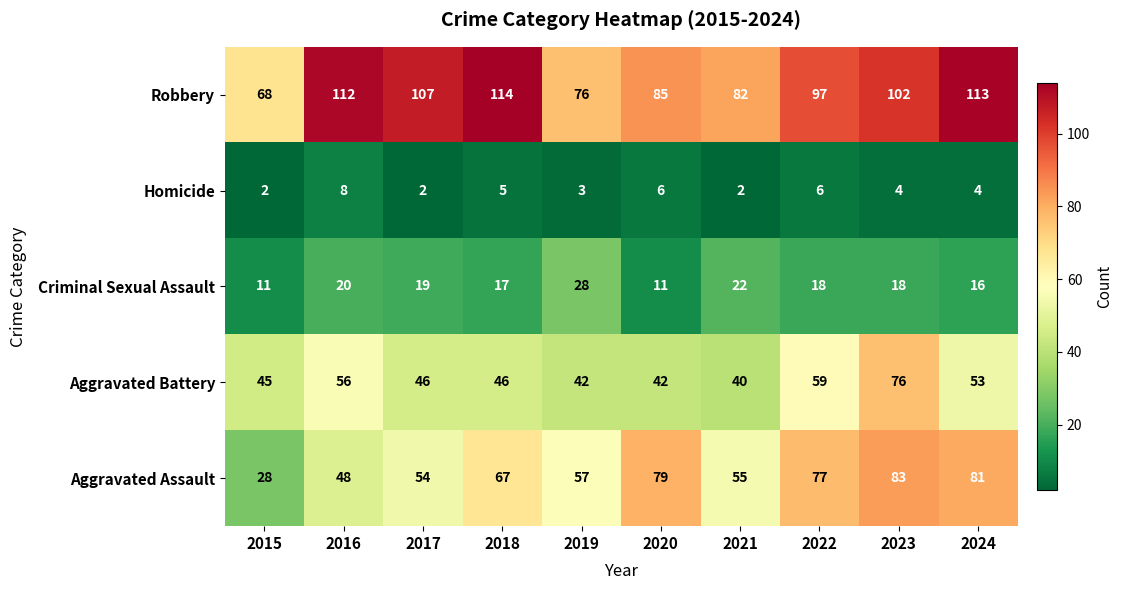

Which category has the highest value across all series?

2018